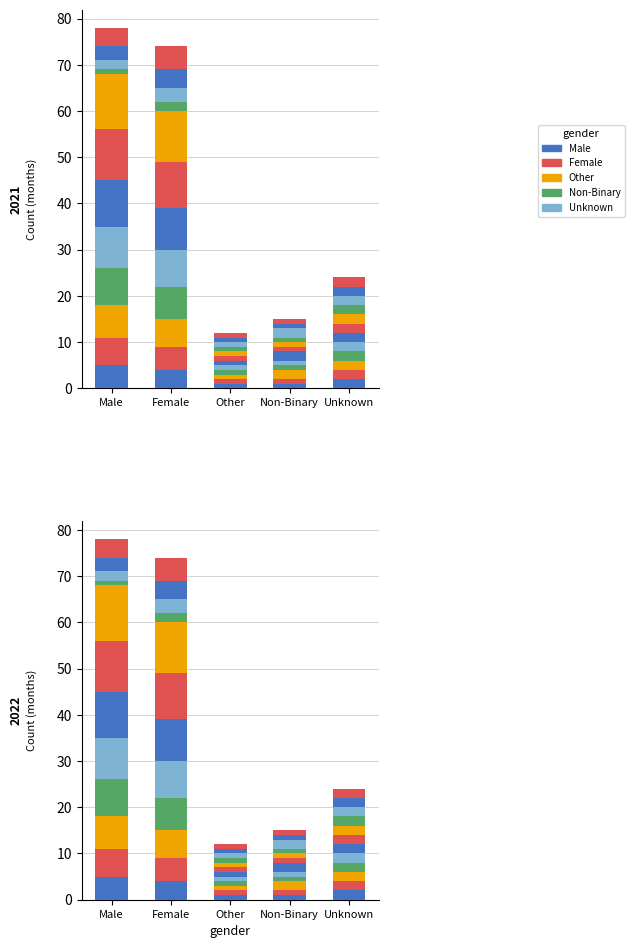

What is the value of the Male bar at the 3rd from the left?

7